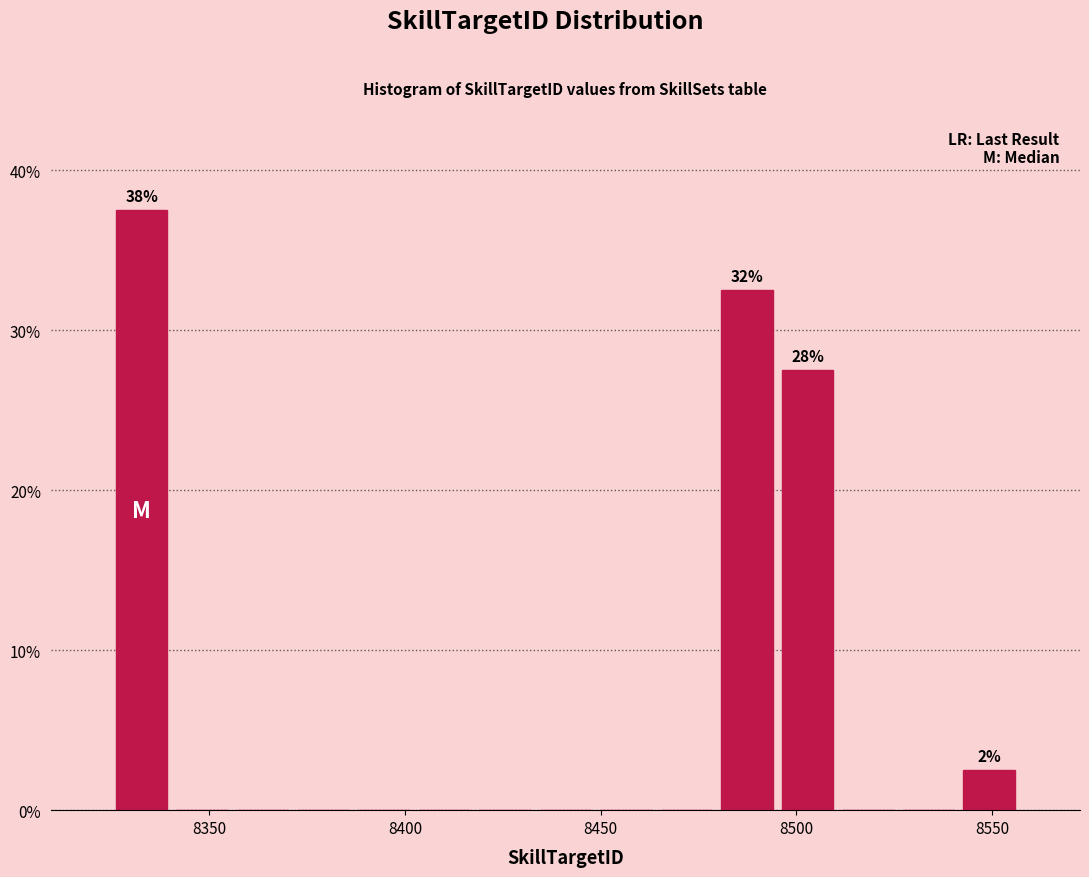

Around what value on the x-axis is the tallest bar? Give the approximate position of its centre, as read against the axis.

8335